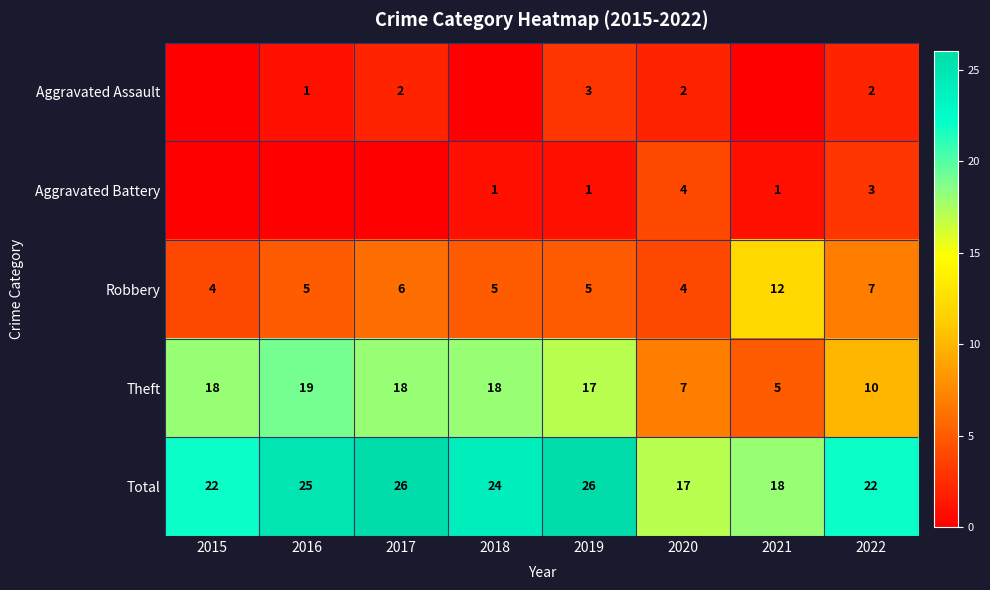

What is the difference between the highest and lowest values at 2019?

25